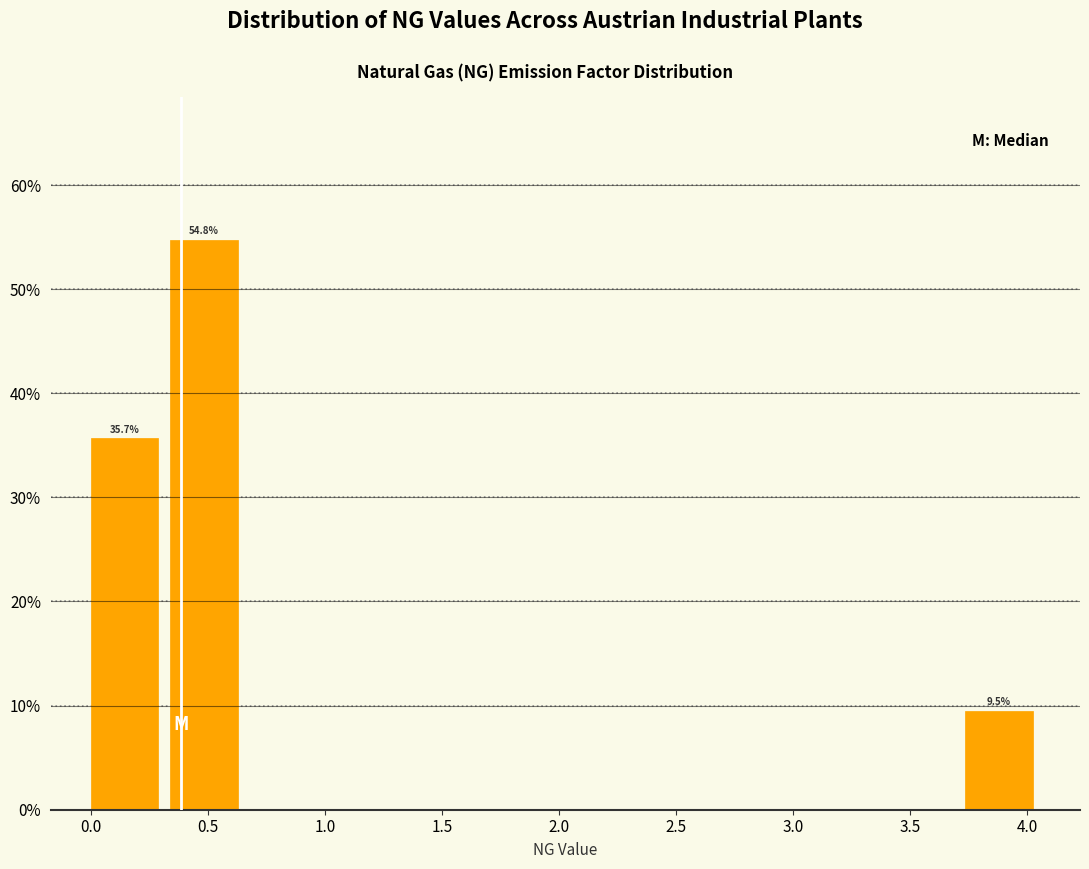

Which range on the x-axis has the tallest bar?

0.35 to 0.70